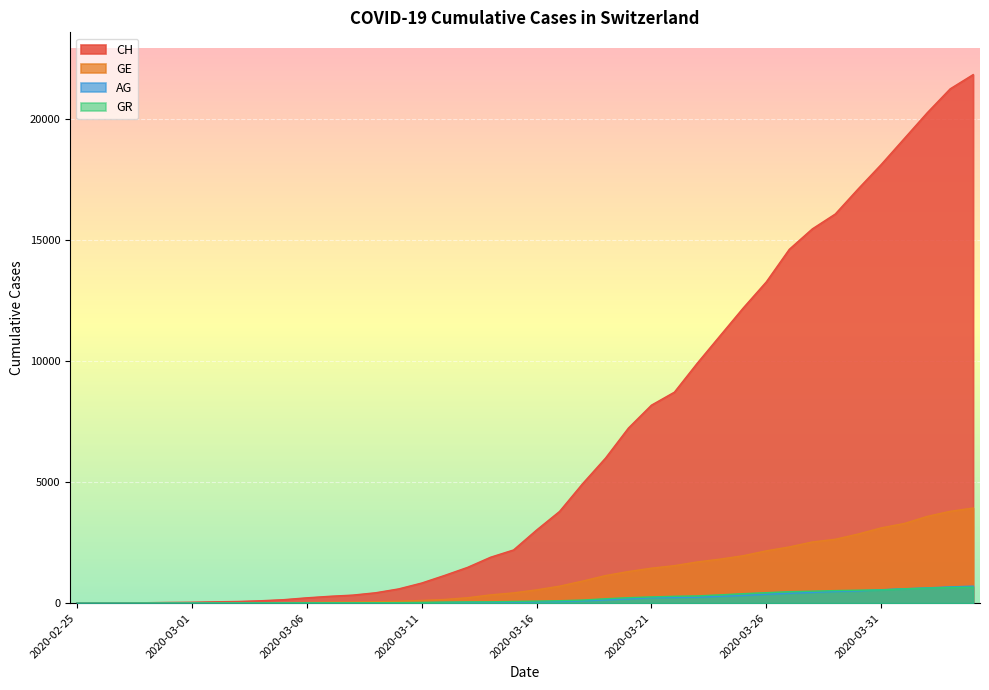

What is the difference between the AG values at 2020-03-20 and 2020-03-09?

160